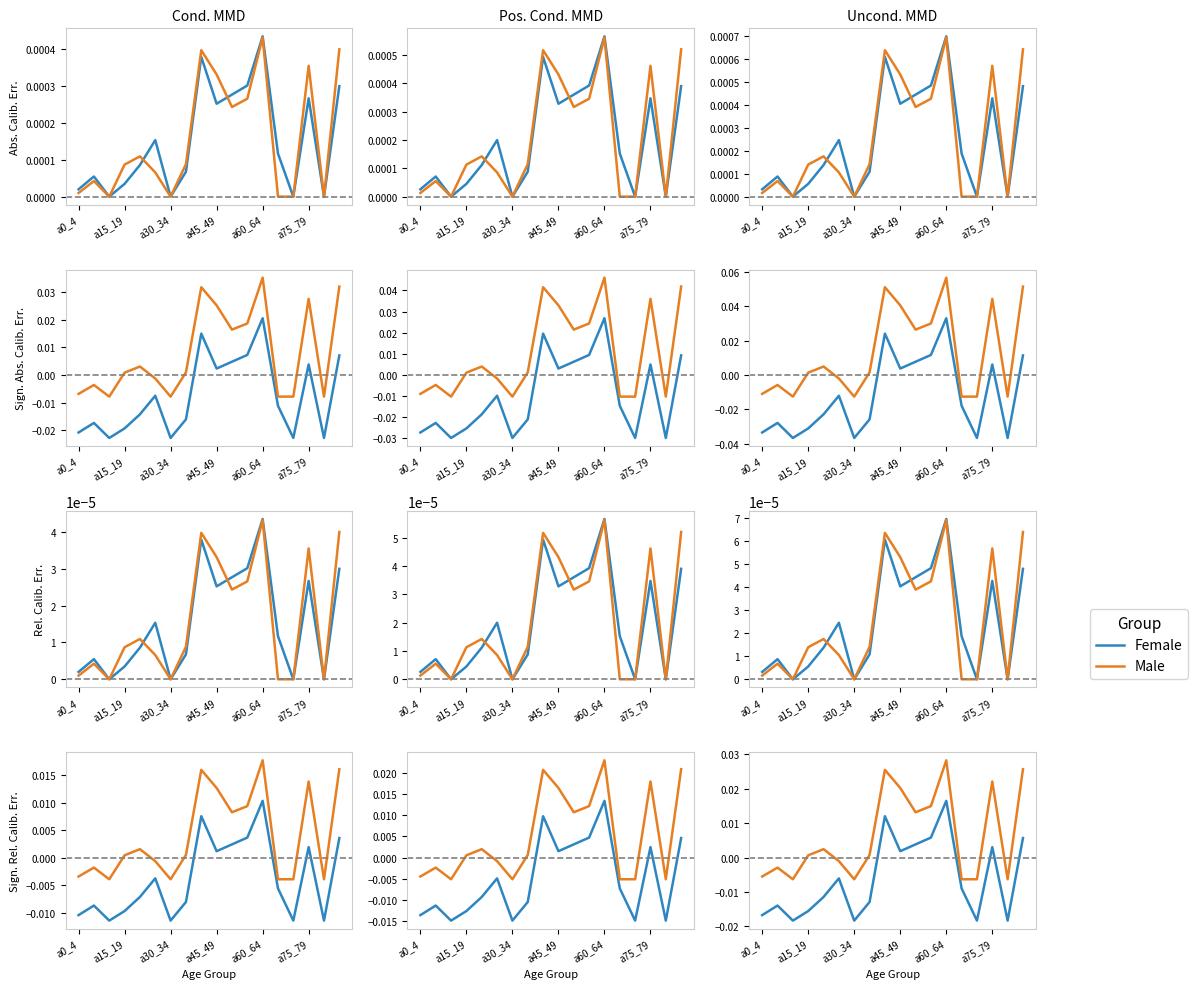

How many negative values does the Female series have?

11